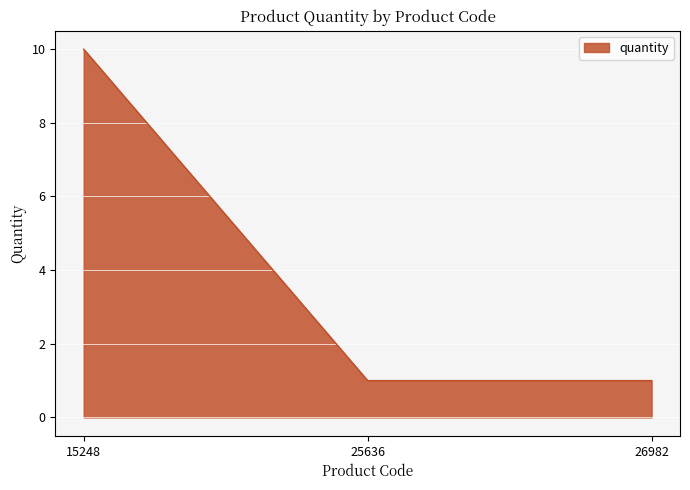

What is the minimum value shown in the chart?

1